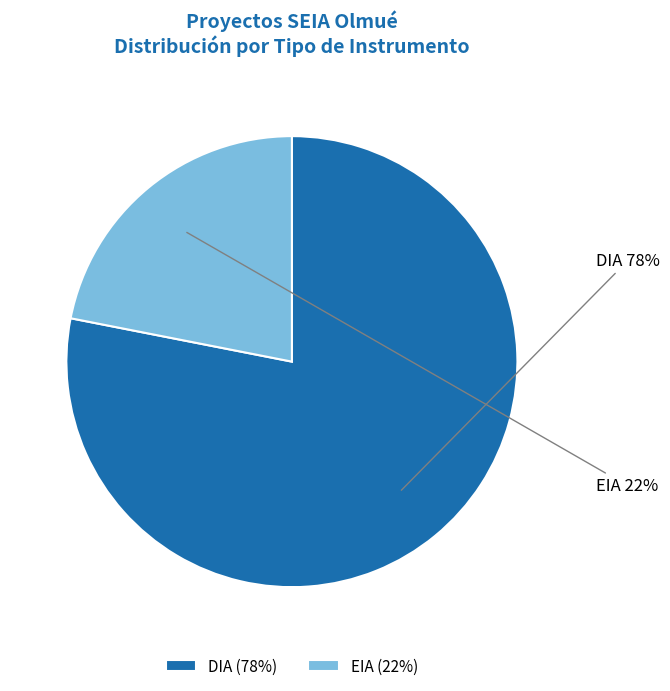

Does EIA represent more than half of the total?

No